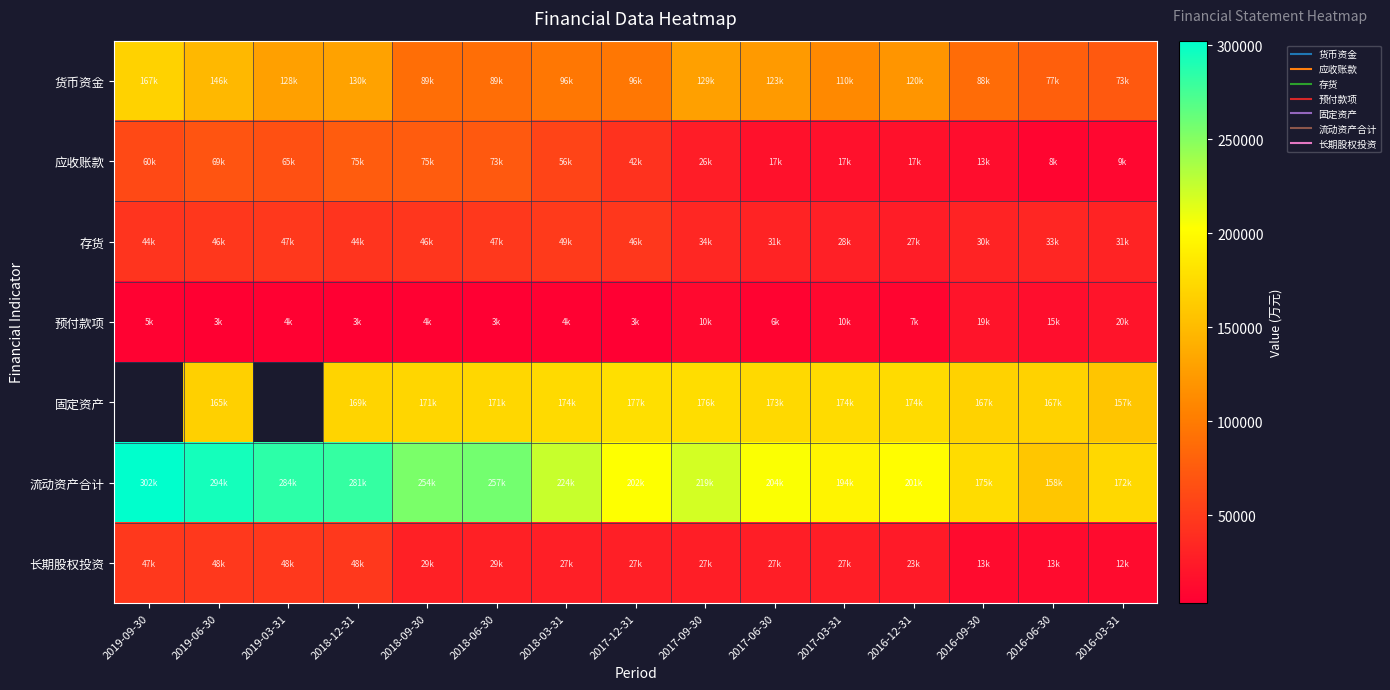

How many series are shown in this chart?

7